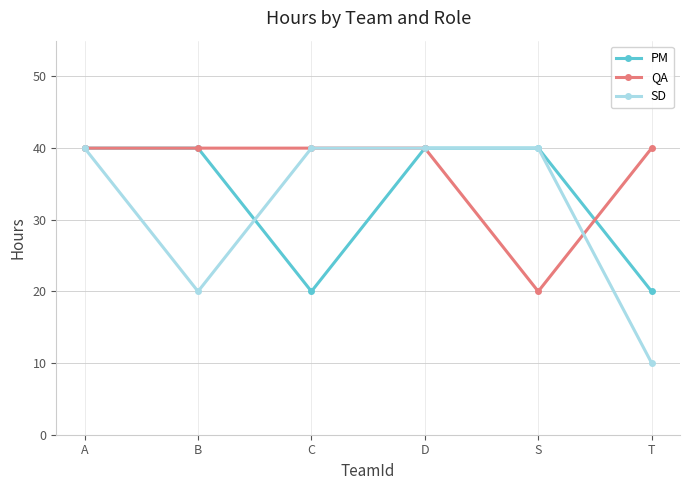

What is the highest value of the QA series?

40